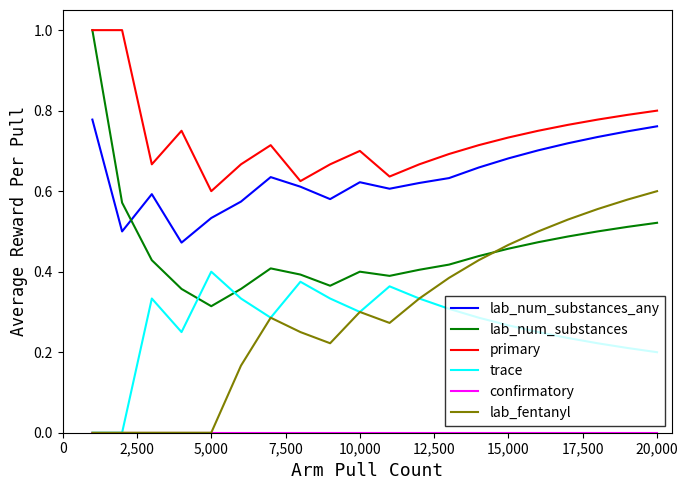

Does the chart display data point markers on the line(s)?

No